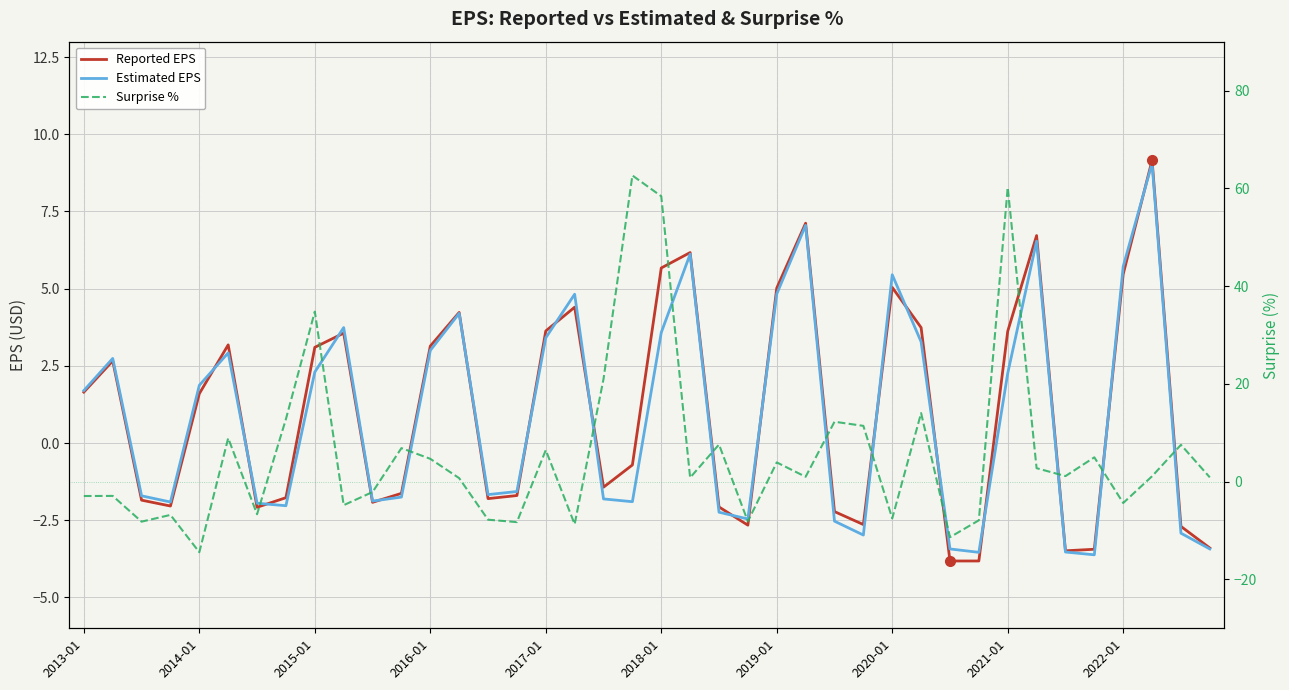

Is this an area chart (filled region under the line)?

No